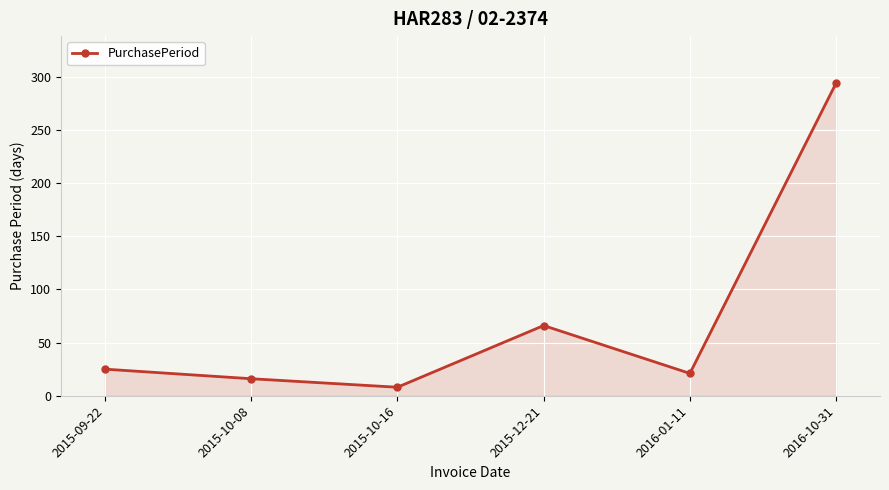

True or false: the data shows 294 at 2016-10-31.

True